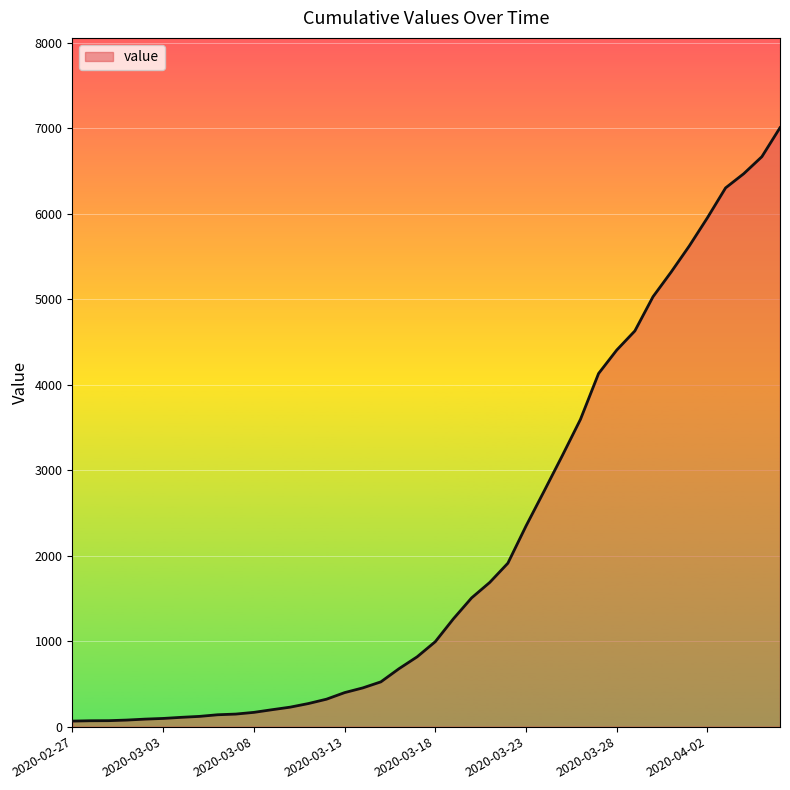

What is the difference between the maximum and minimum values?

6941